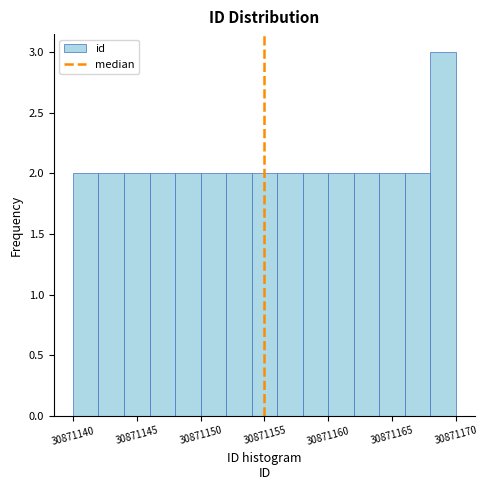

How tall is the bar that spans 30871160 to 30871162 on the x-axis? The values are not printed on the chart, so give them approximately, as read against the axis.

2